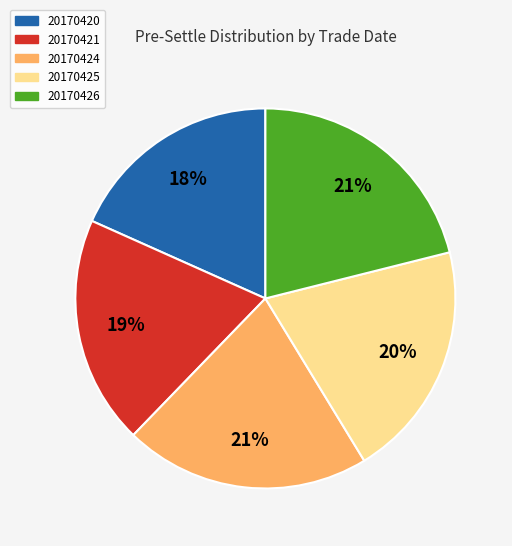

Which category has the smallest portion of the pie?

20170420